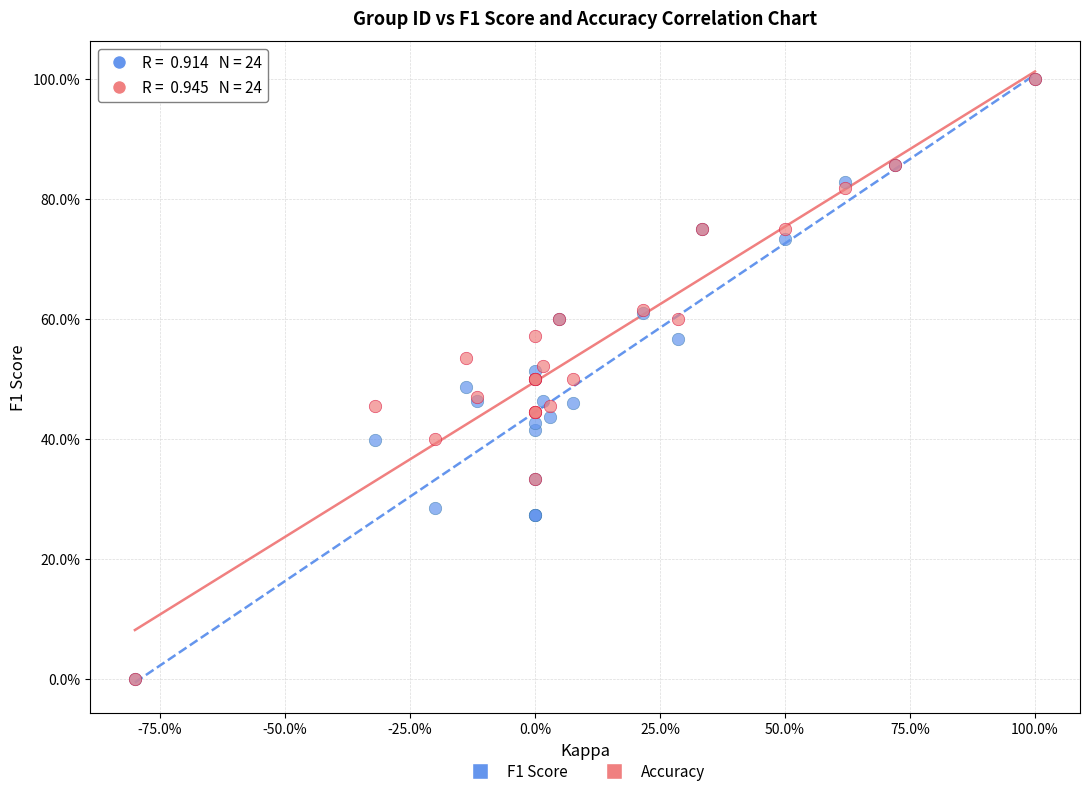

What are all the series names shown in the legend?

F1 Score, Accuracy